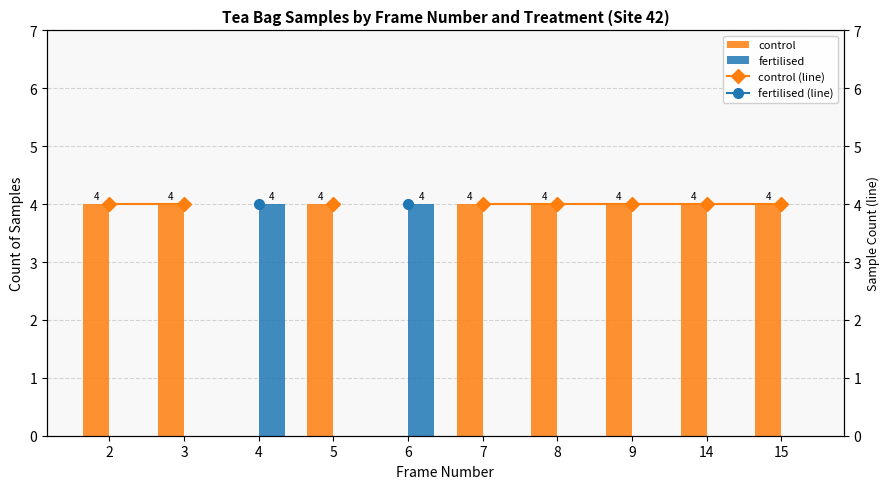

How many data points does each series have?

10